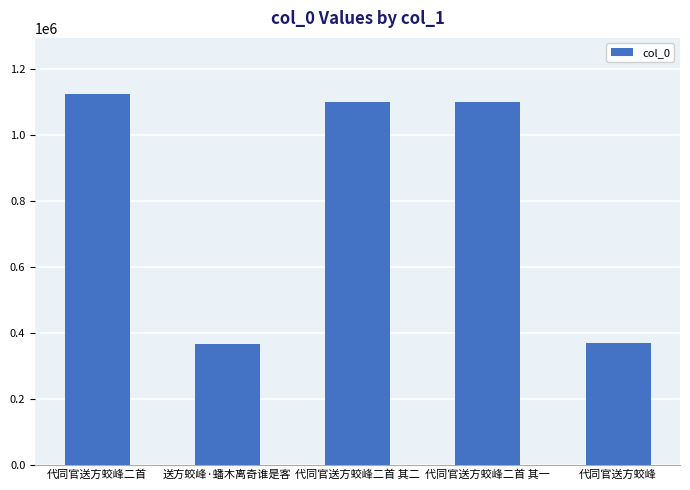

Which category has the highest value across all series?

代同官送方蛟峰二首